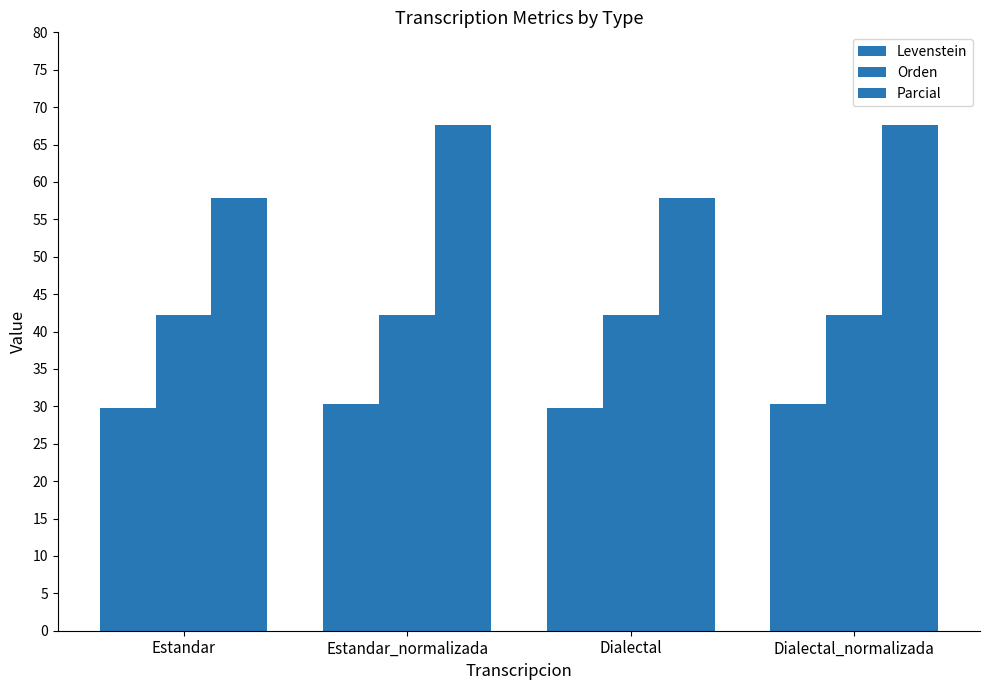

Between Estandar_normalizada and Dialectal, which series saw the biggest shift?

Parcial